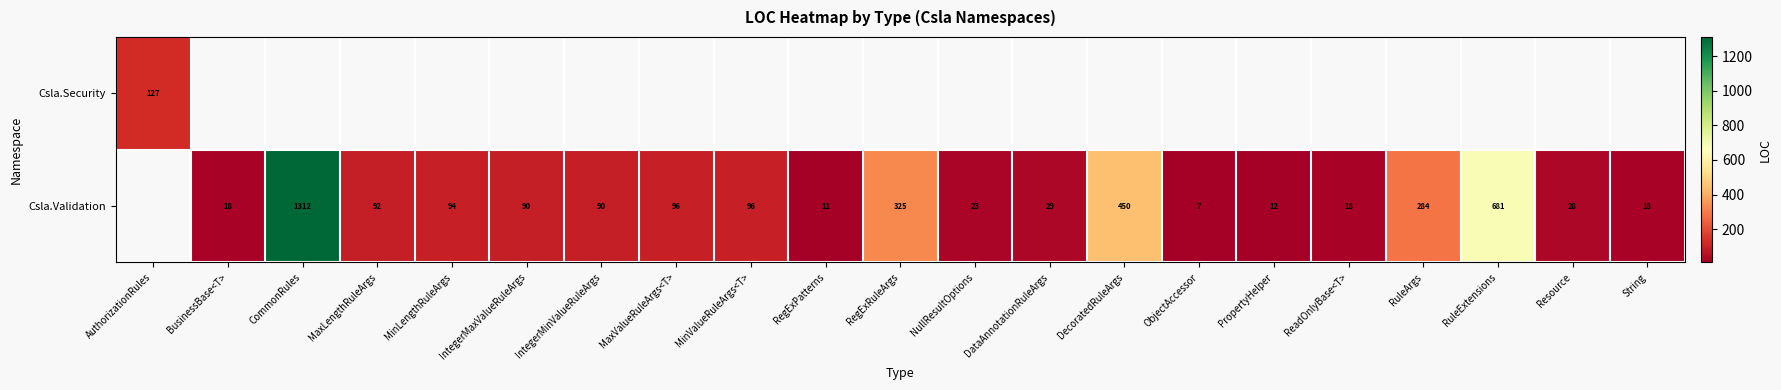

The value of Csla.Validation at IntegerMinValueRuleArgs is 90. True or false?

True